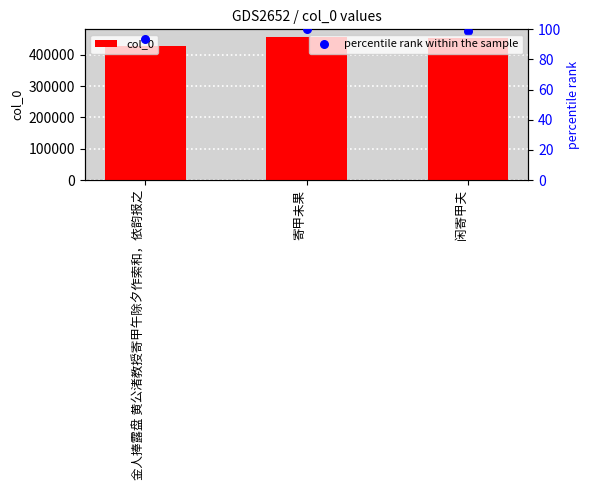

At which category is the sum across all series the highest?

寄甲未果